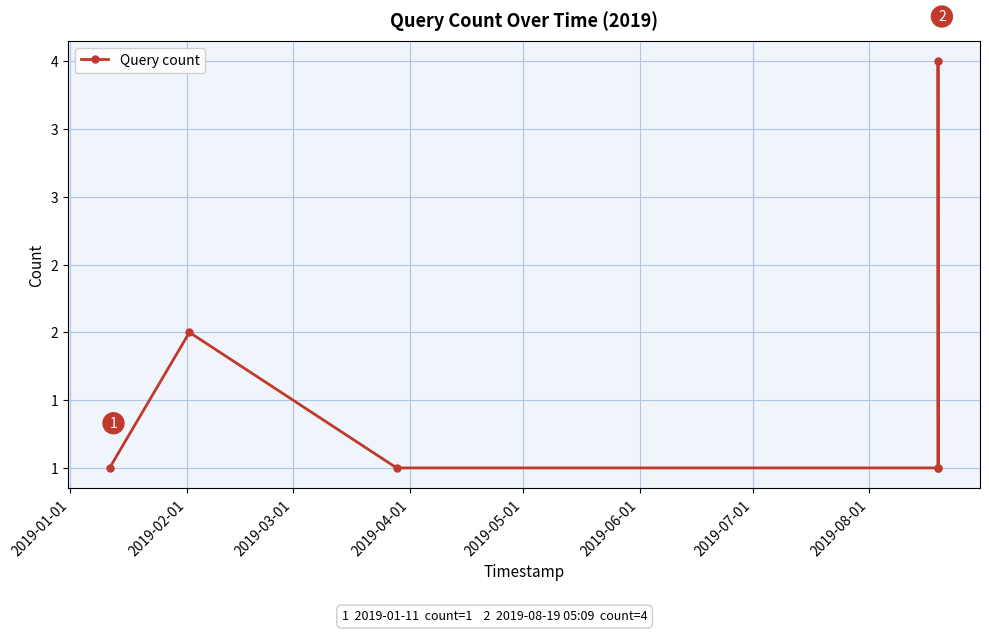

Does the chart have visible grid lines?

Yes